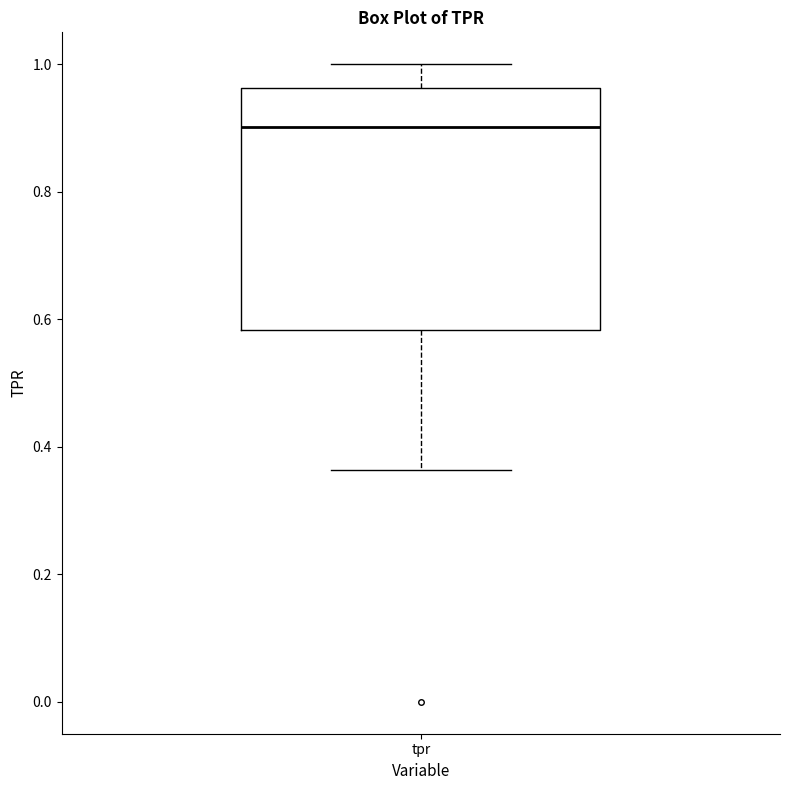

Transcribe this box plot: give where the median line is, the range the box spans, and where the two whiskers end, as read against the y-axis. The values are not printed on the chart, so give them approximately, as read against the axis.

median 0.90, box 0.58 to 0.96, whiskers 0.36 to 1.00